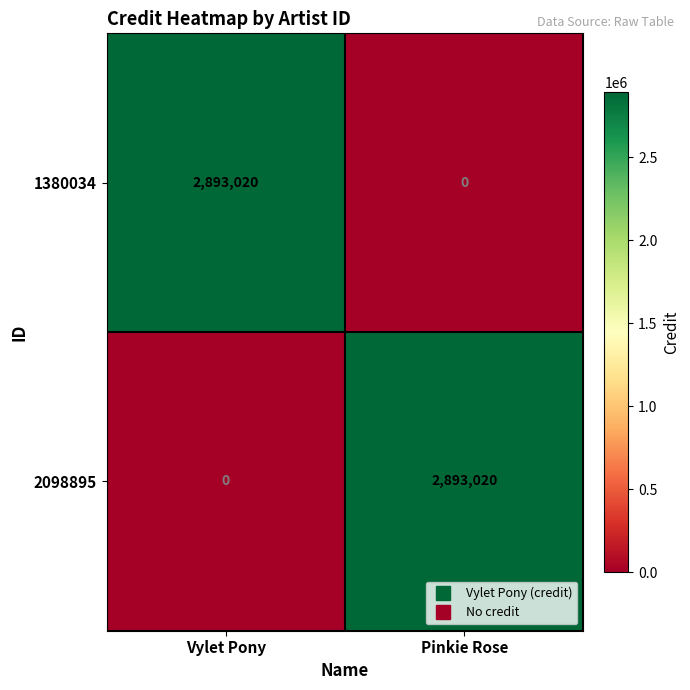

At Pinkie Rose, list the series in order from smallest to largest.

1380034, 2098895